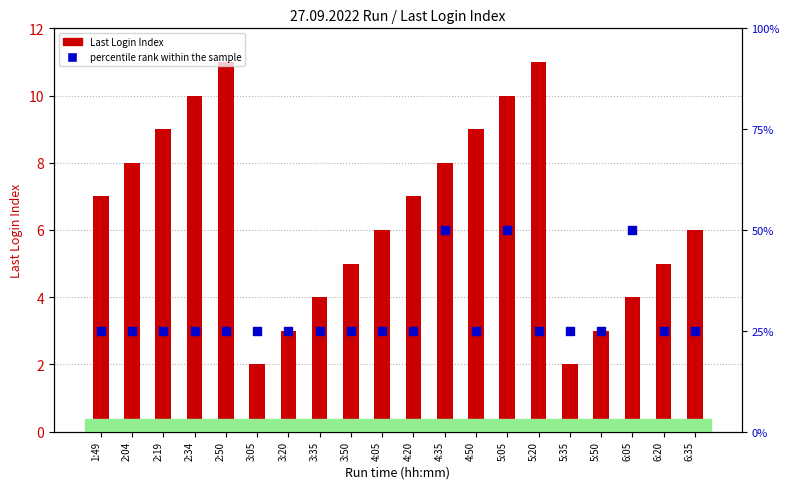

At how many categories does at least one series exceed 24?

20